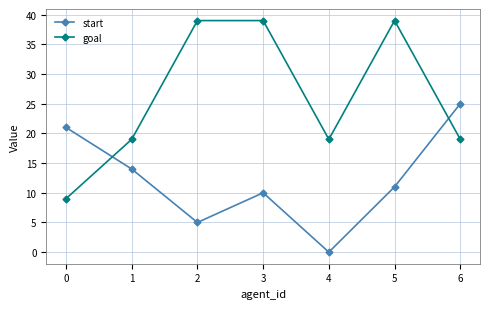

What are all the series names shown in the legend?

start, goal